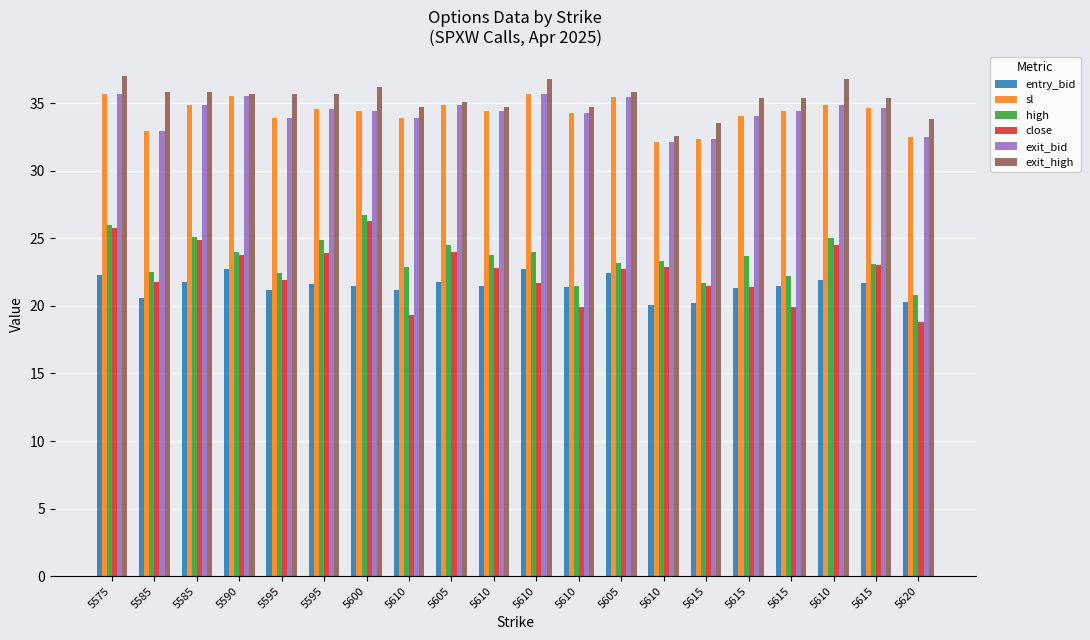

How many bars are there in total?

120